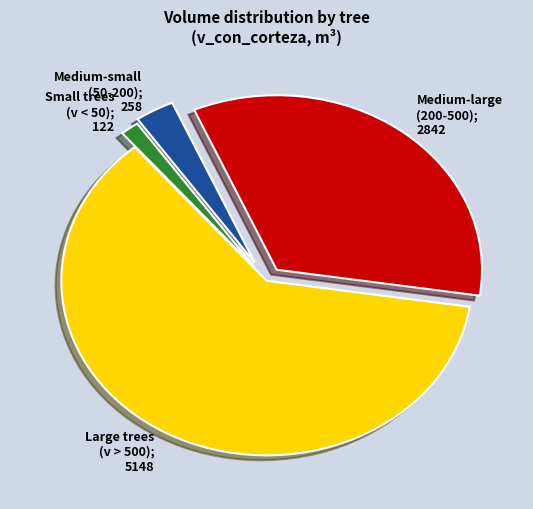

Does any single category account for the majority?

Yes